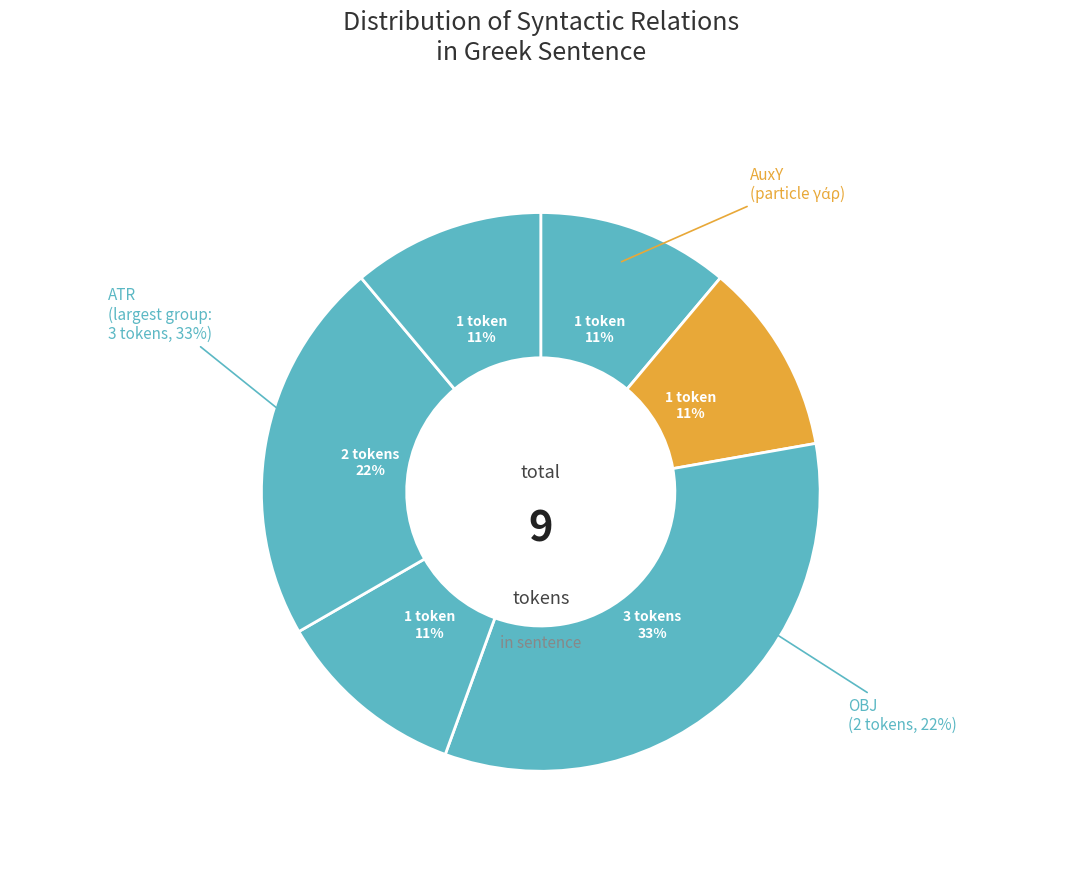

Count the number of slices in the pie.

9